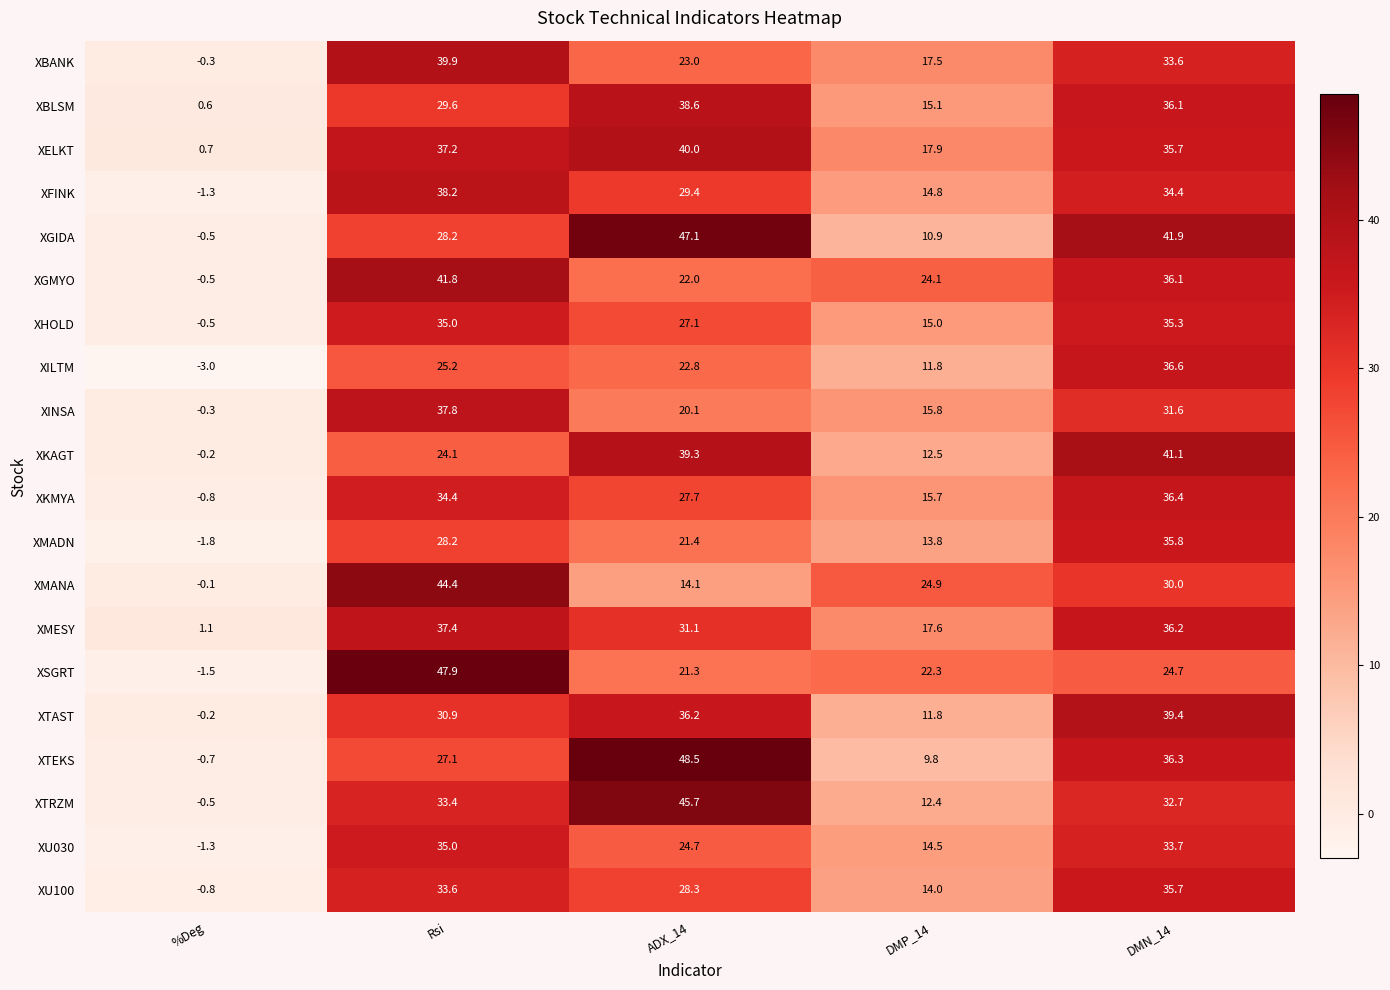

What is the difference between the XGMYO values at DMN_14 and %Deg?

36.6